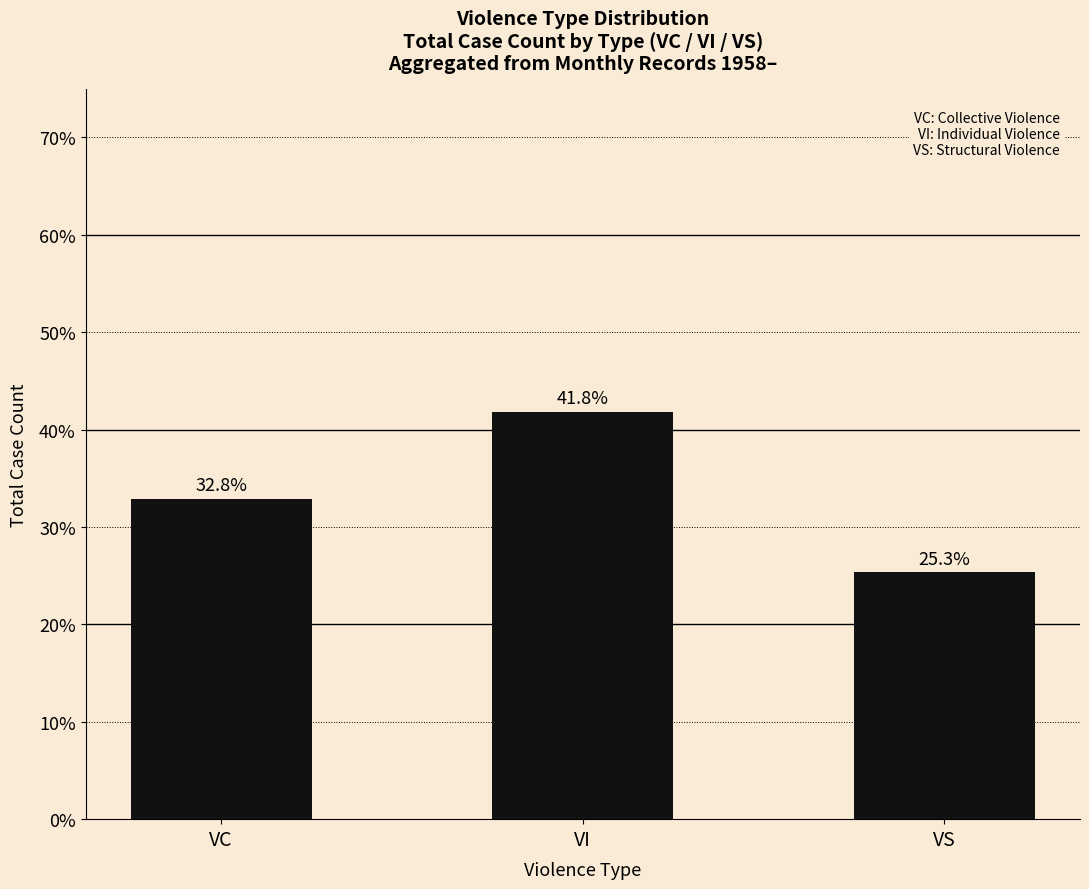

Rank the categories by value from highest to lowest.

VI, VC, VS